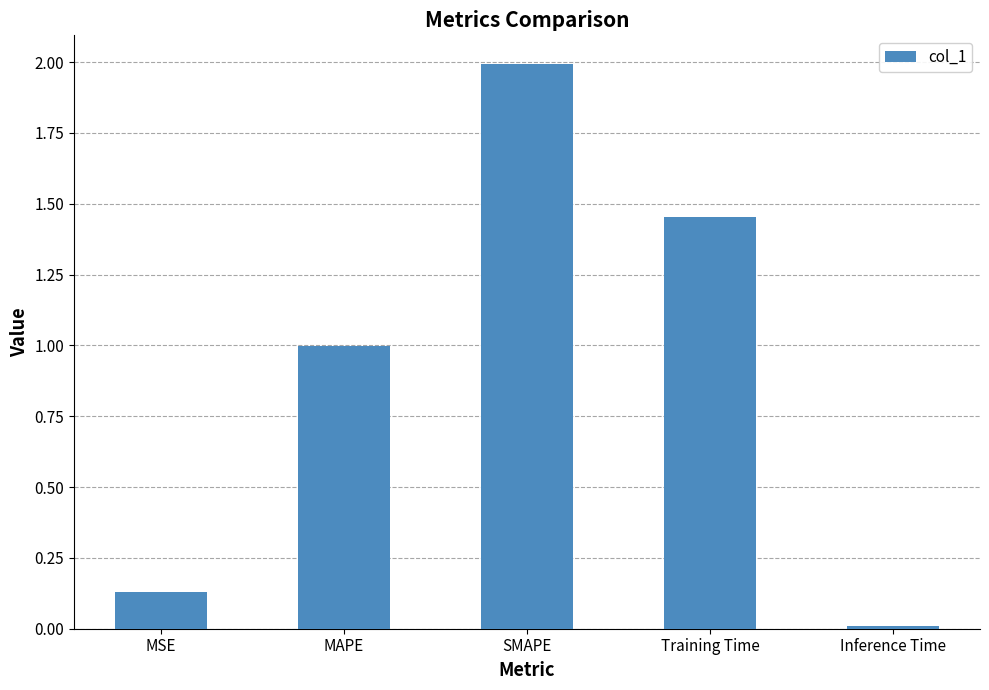

At which label is the value closest to 1?

MAPE